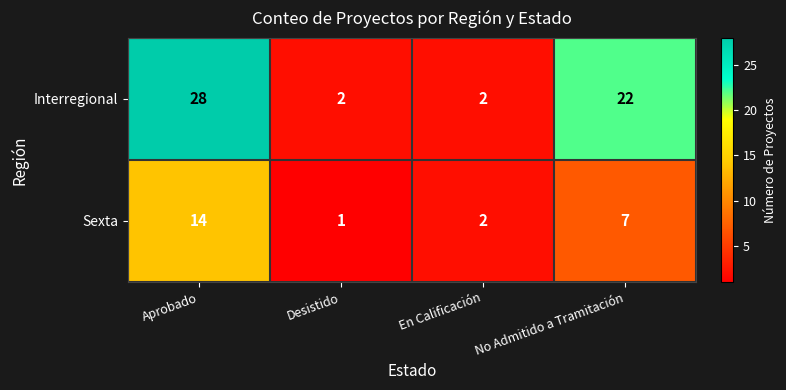

Reading left to right, transcribe all the data shown in this chart.

Interregional: 28	2	2	22
Sexta: 14	1	2	7